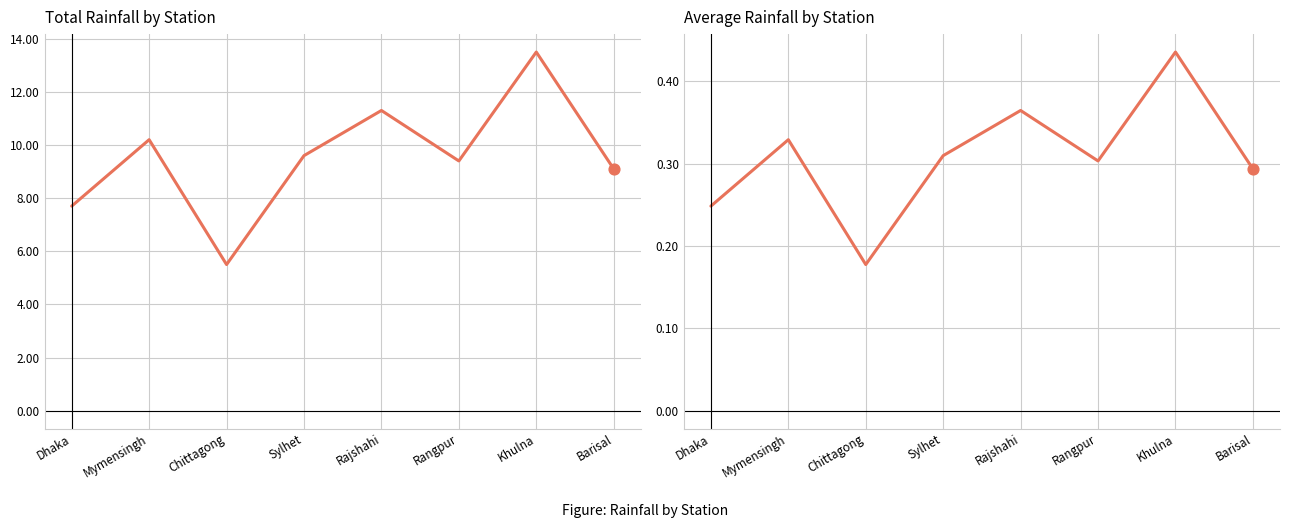

Which series has the widest spread of Y values?

Total